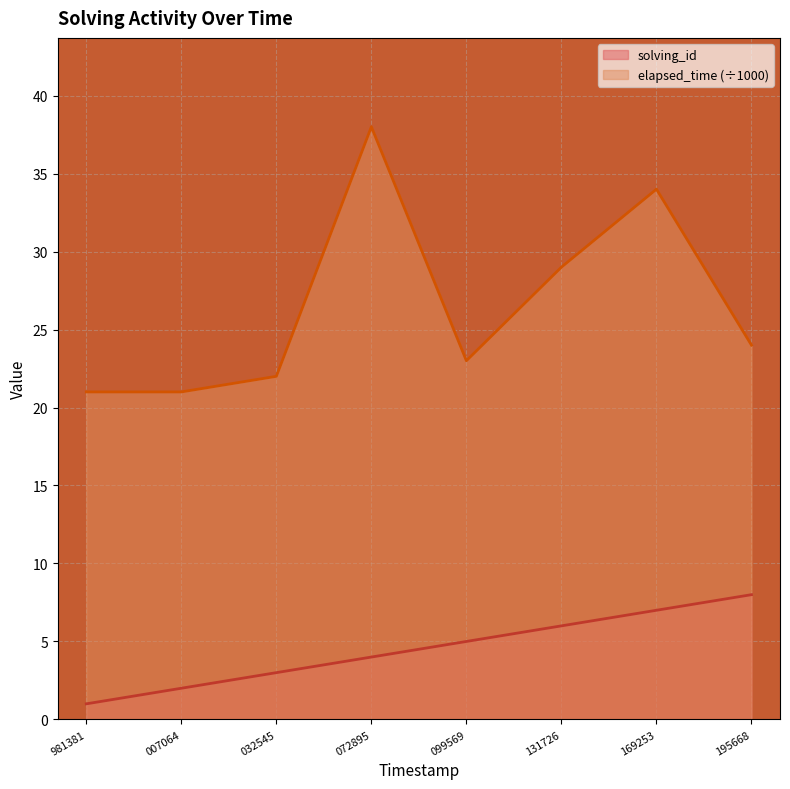

How many distinct data groups are displayed?

2